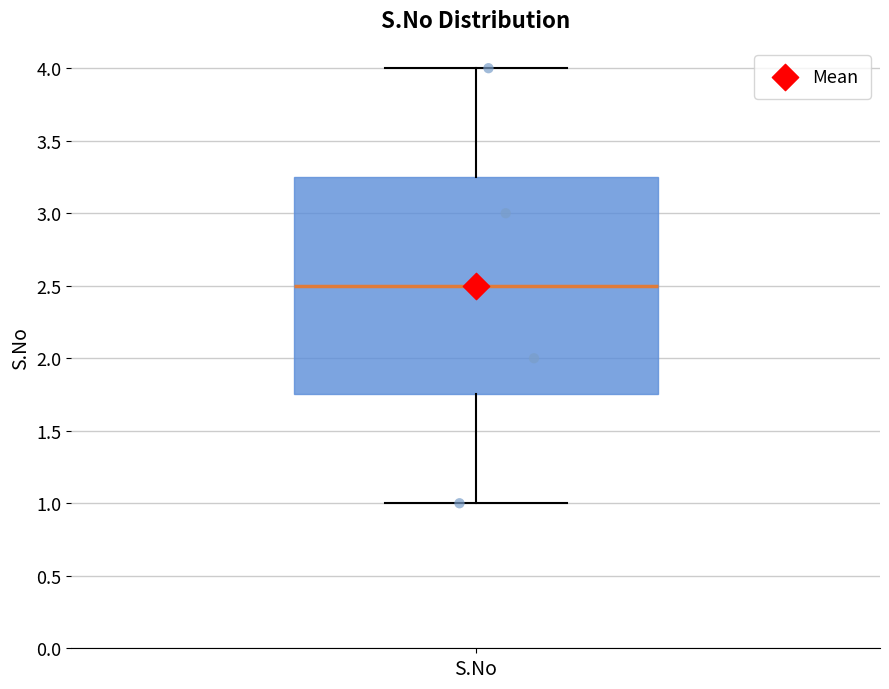

Transcribe this box plot: give where the median line is, the range the box spans, and where the two whiskers end, as read against the y-axis. The values are not printed on the chart, so give them approximately, as read against the axis.

median 2.50, box 1.75 to 3.25, whiskers 1.00 to 4.00